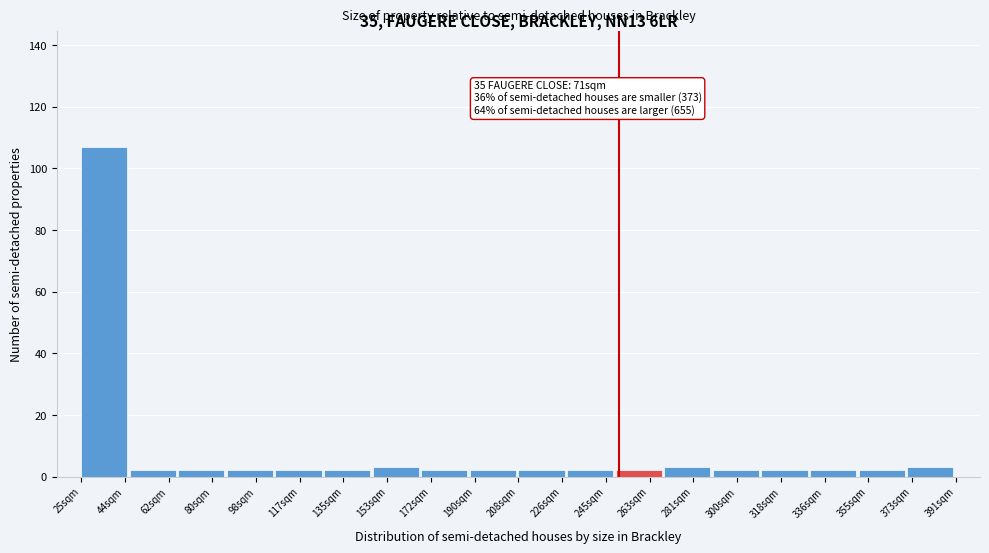

Reading right to left, extract all data points from this chart.

3	2	2	2	2	3	2	2	2	2	2	3	2	2	2	2	2	107